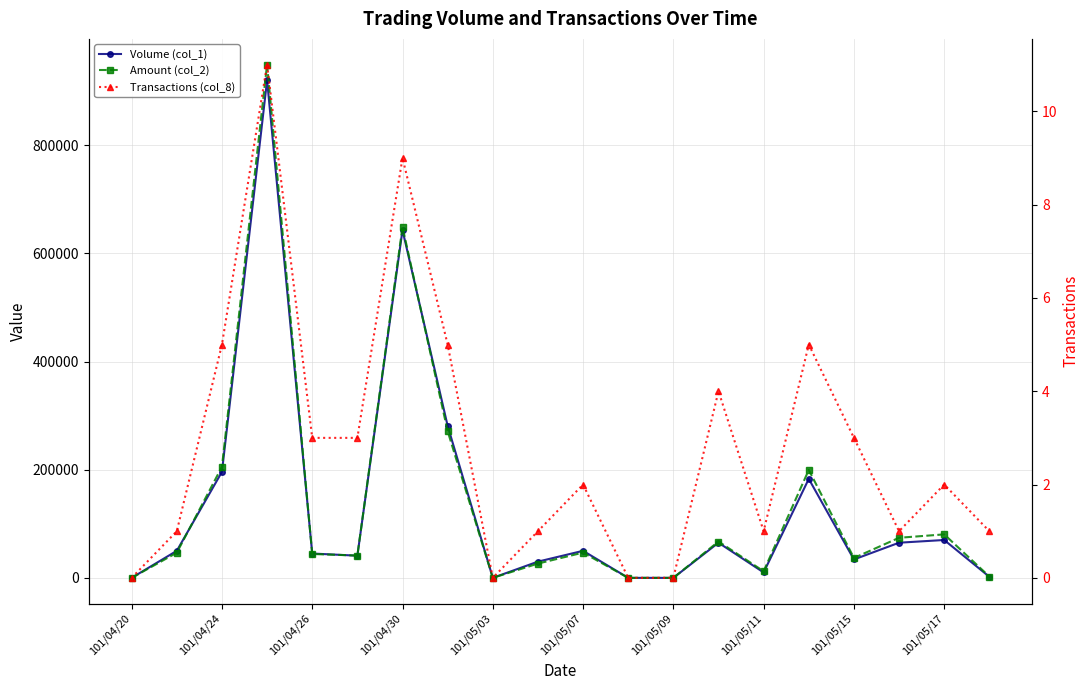

Read the Transactions (col_8) value at 101/04/30, to the nearest 10.

10